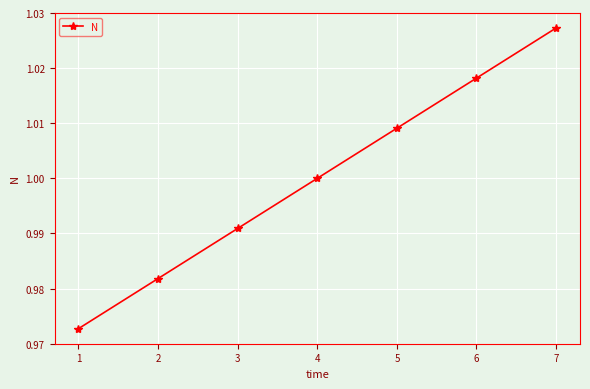

Rank the categories by value from lowest to highest.

1, 2, 3, 4, 5, 6, 7